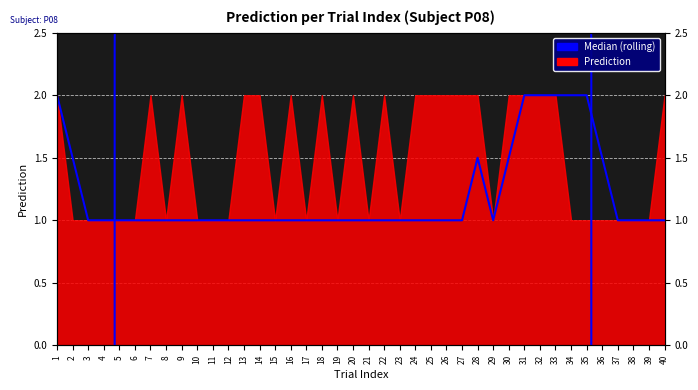

Rank the categories by value from lowest to highest.

3, 4, 5, 6, 7, 8, 9, 10, 11, 12, 13, 14, 15, 16, 17, 18, 19, 20, 21, 22, 23, 24, 25, 26, 27, 29, 37, 38, 39, 40, 2, 28, 30, 36, 1, 31, 32, 33, 34, 35